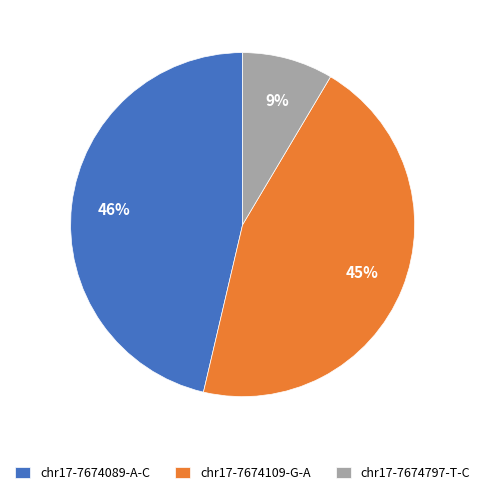

Does chr17-7674089-A-C account for over 50% of the chart?

No